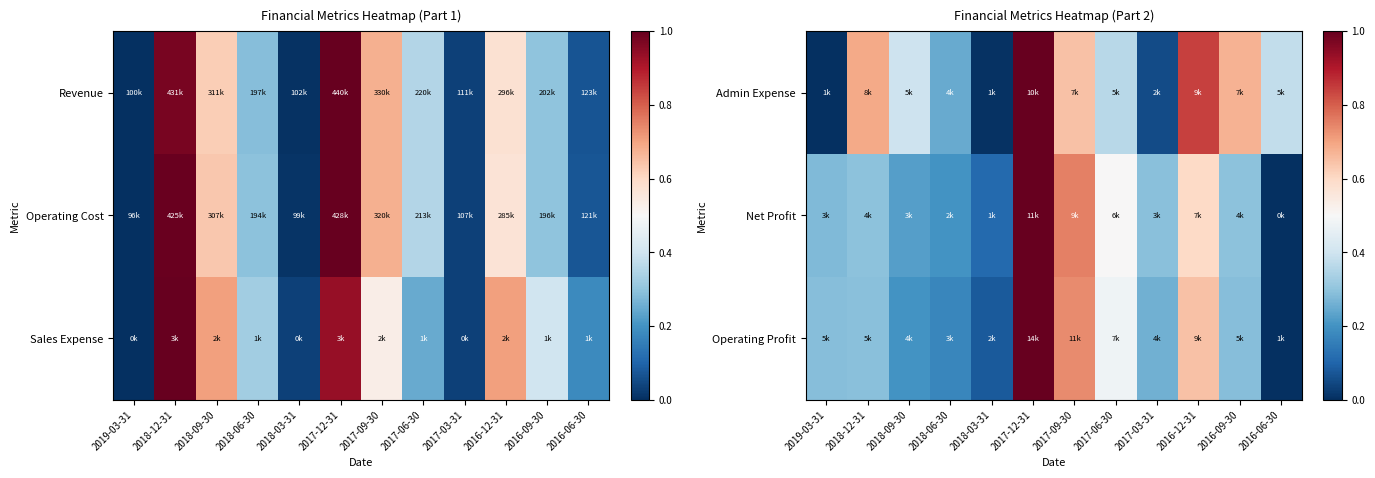

At which category is the sum across all series the highest?

2017-12-31